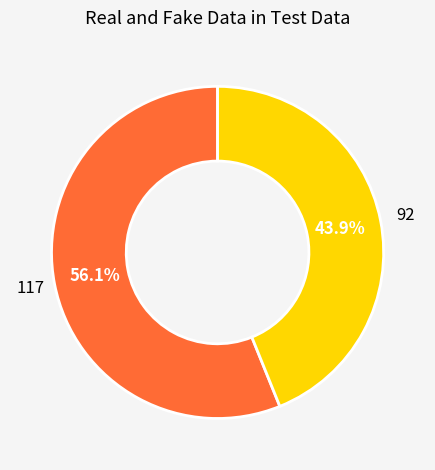

Does any single category account for the majority?

Yes